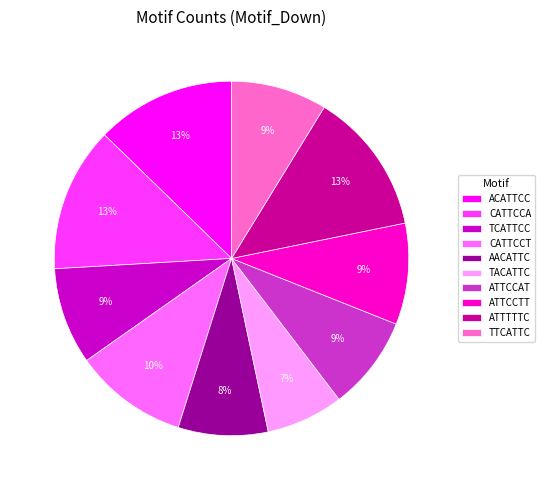

Do ACATTCC and ATTCCAT together represent more than half of the pie?

No